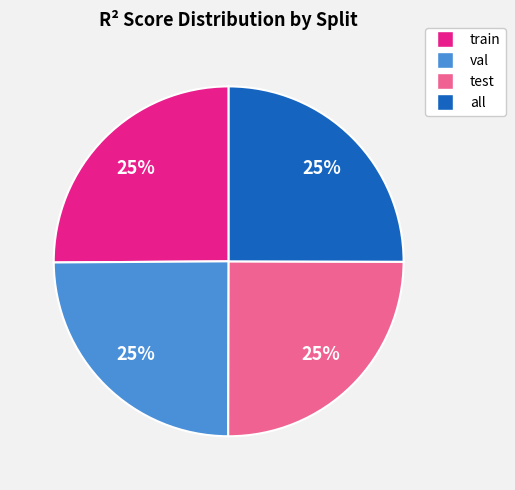

To the nearest percent, what is the average slice percentage?

25%